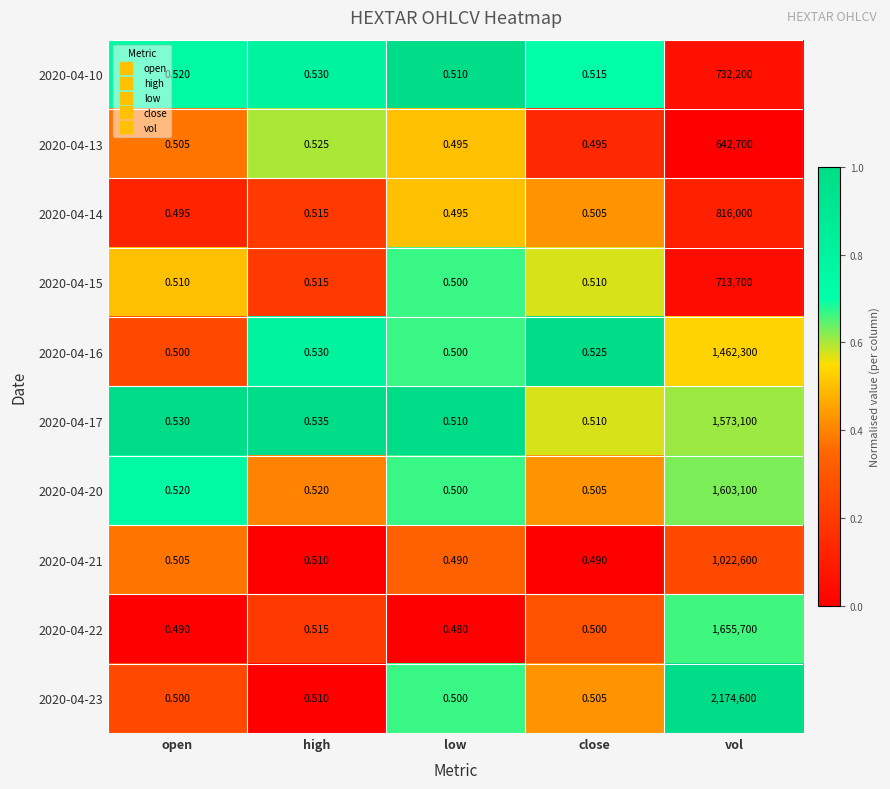

Which category has the lowest value in the 2020-04-20 series?

low